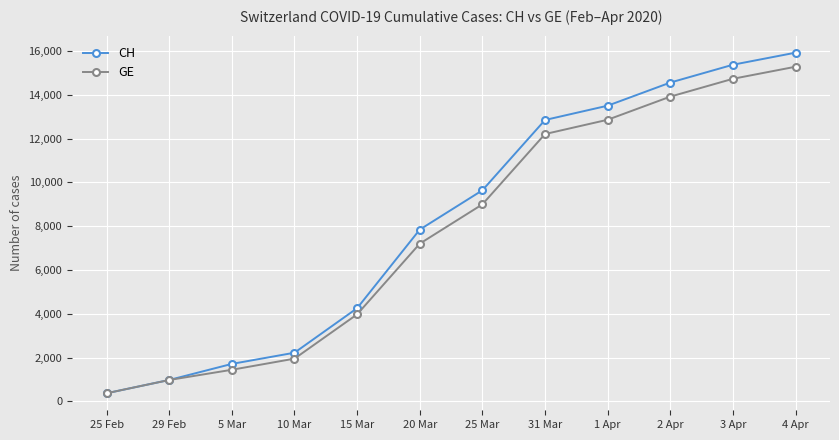

What is the difference between the second highest and second lowest values in the GE series?

13752